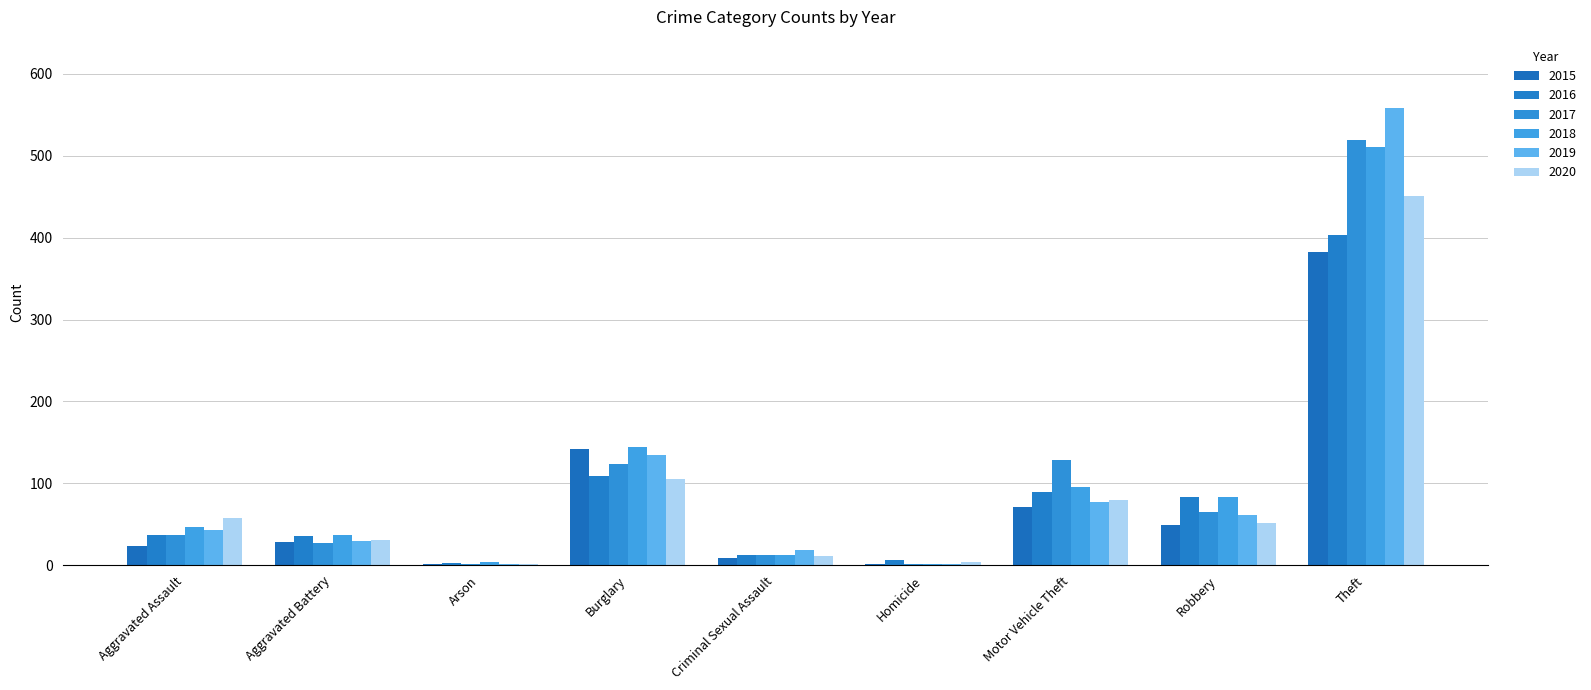

List the series in order of their peak value, lowest first.

2015, 2016, 2020, 2018, 2017, 2019